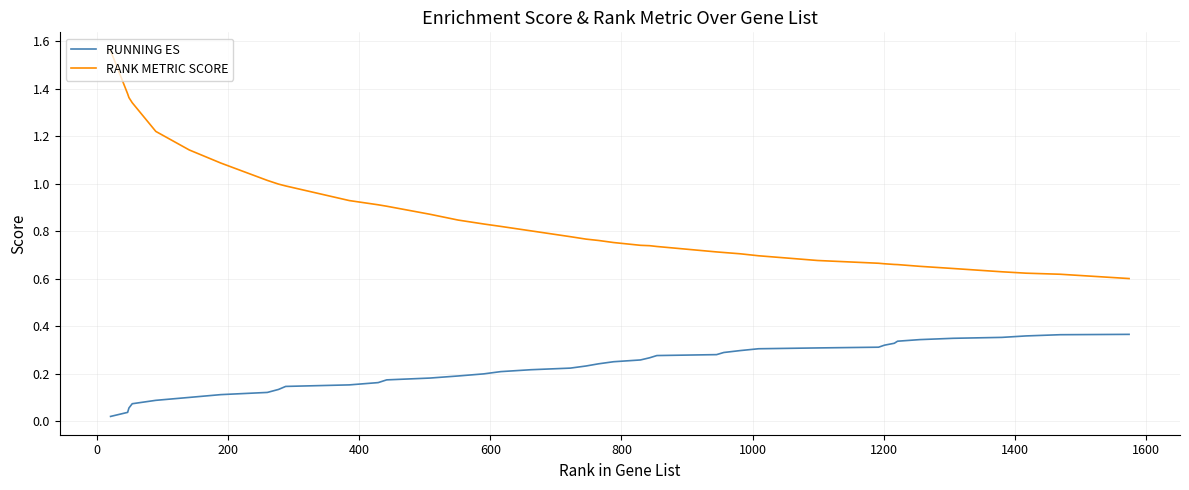

Which series has the largest total across all categories?

RANK METRIC SCORE